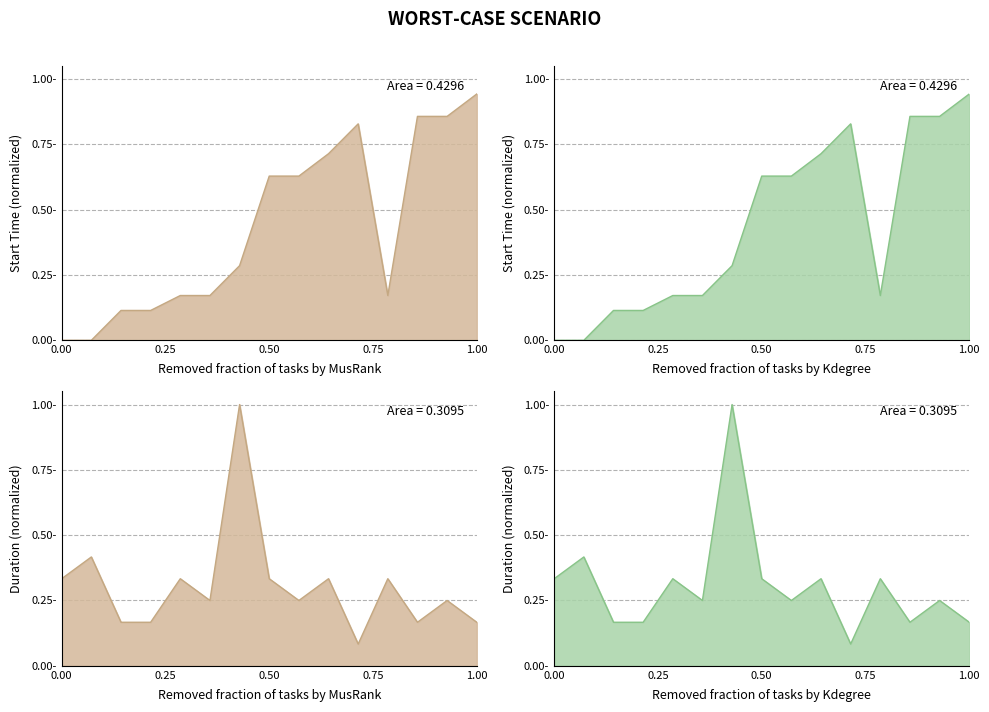

What is the difference between the highest and lowest values at D3?

0.1